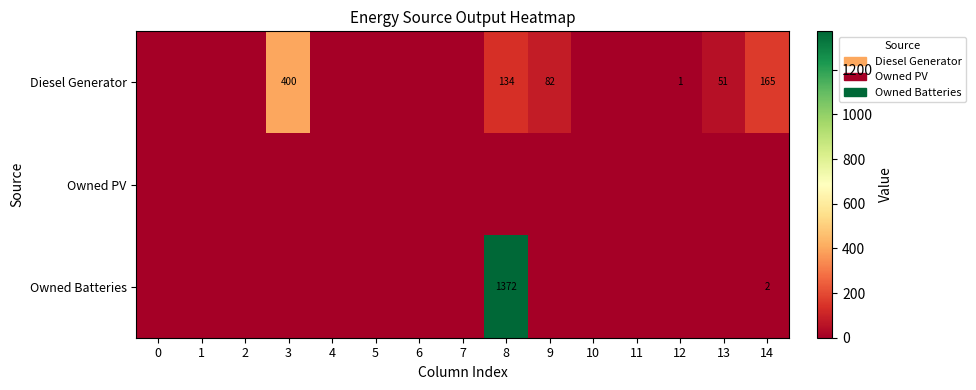

Is it true that Diesel Generator equals 165 at 14?

True